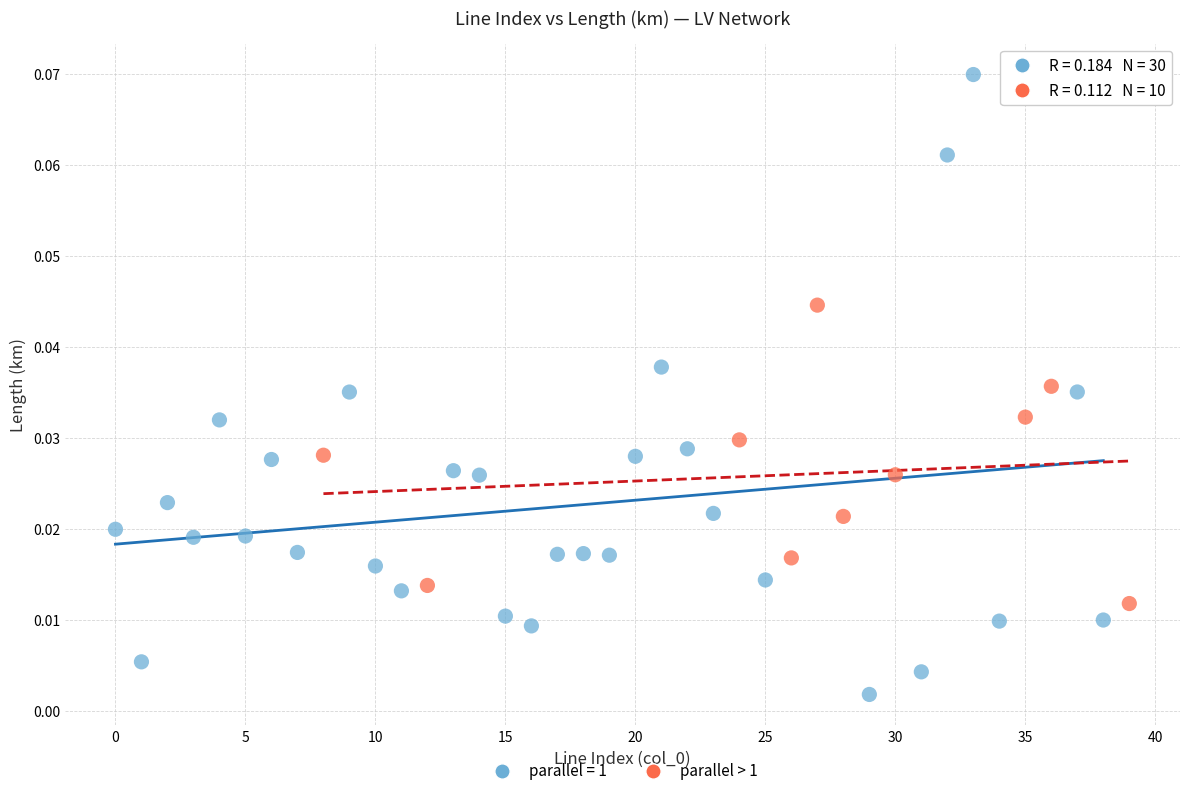

Which series reaches the maximum Y coordinate?

parallel = 1